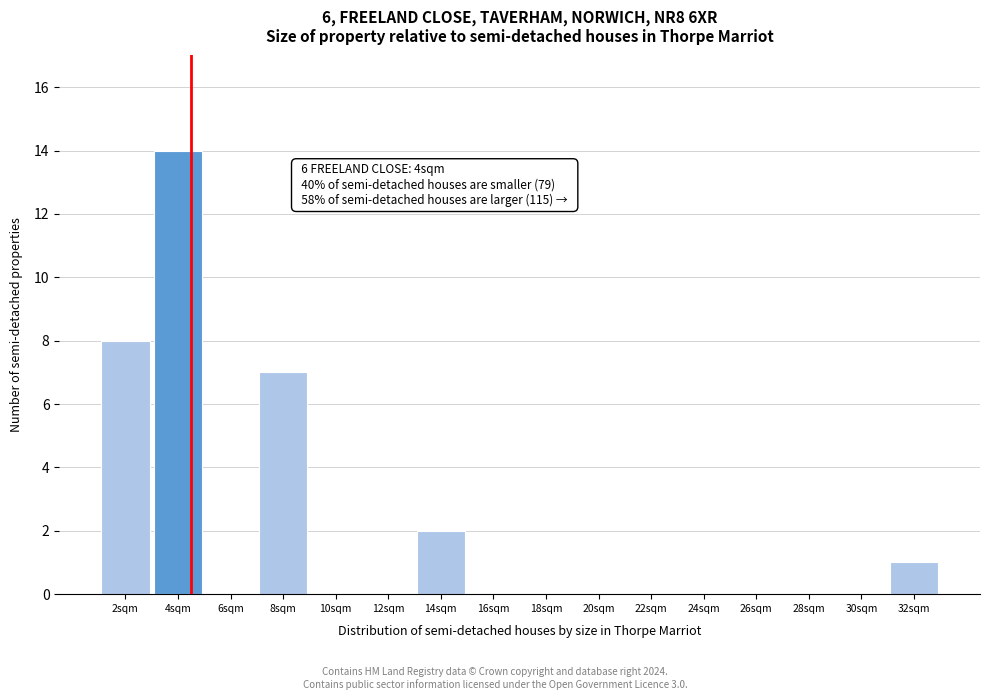

Reading left to right, transcribe all the data shown in this chart.

2sqm=8	4sqm=14	6sqm=0	8sqm=7	10sqm=0	12sqm=0	14sqm=2	16sqm=0	18sqm=0	20sqm=0	22sqm=0	24sqm=0	26sqm=0	28sqm=0	30sqm=0	32sqm=1